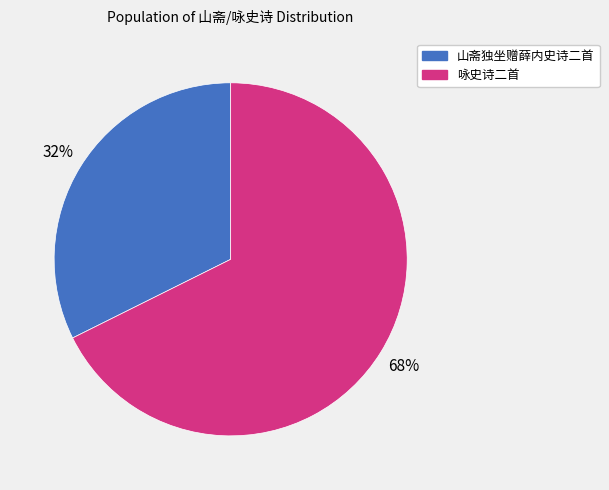

To the nearest percent, what portion does 咏史诗二首 represent?

68%